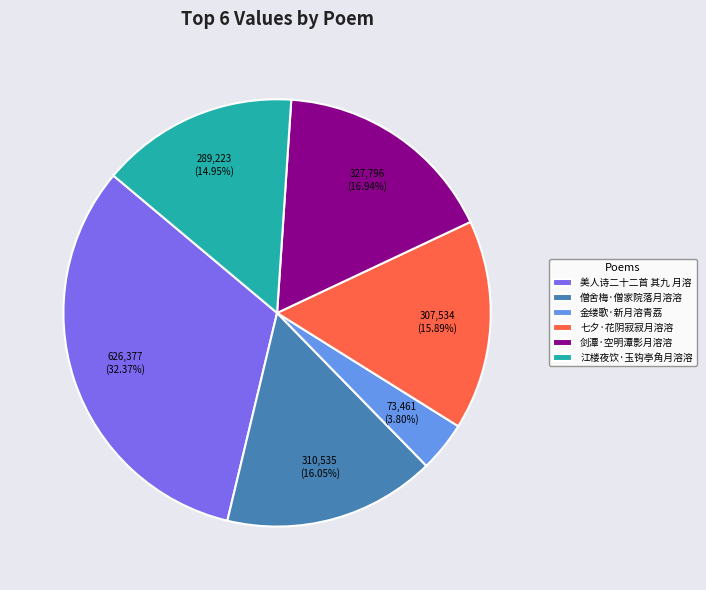

What is the total percentage of 金缕歌·新月溶青荔 and 七夕·花阴寂寂月溶溶?

19.7%